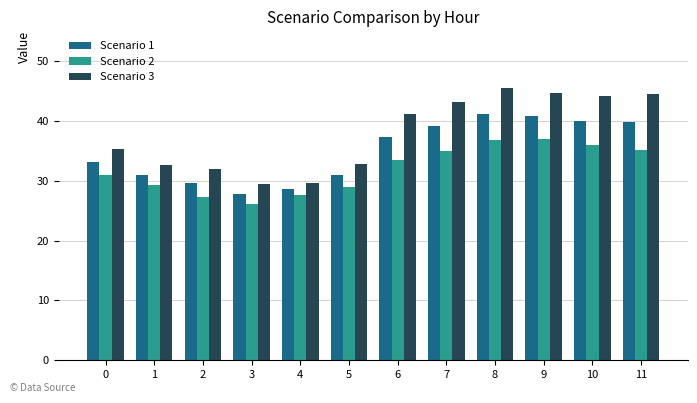

What is the maximum value shown in the chart?

45.5